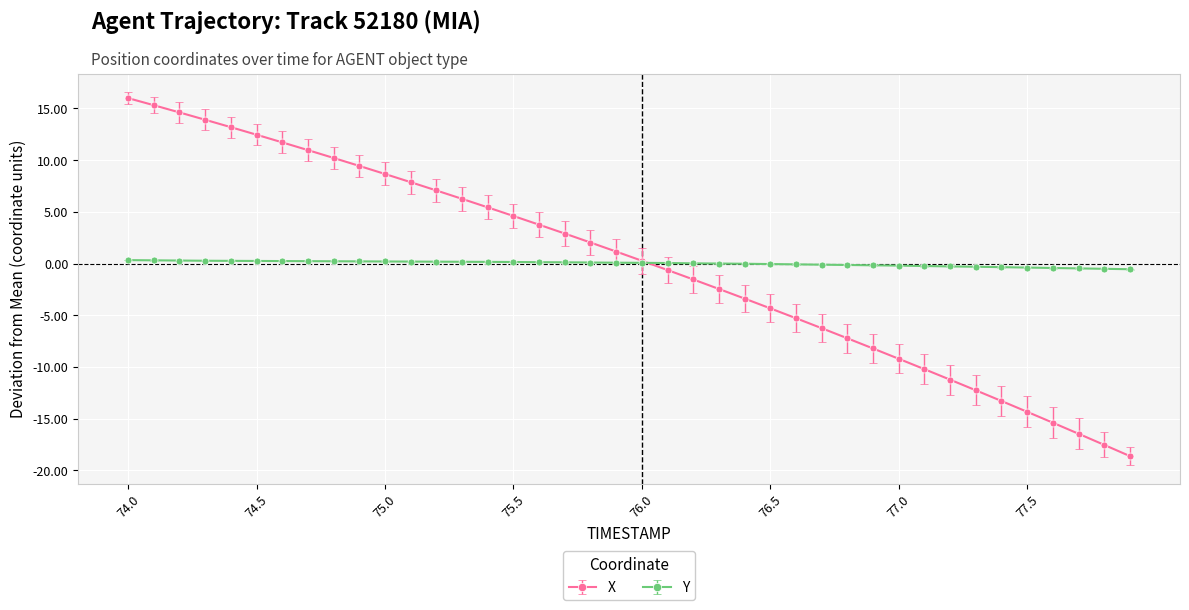

What is the maximum value shown in the chart?

16.0